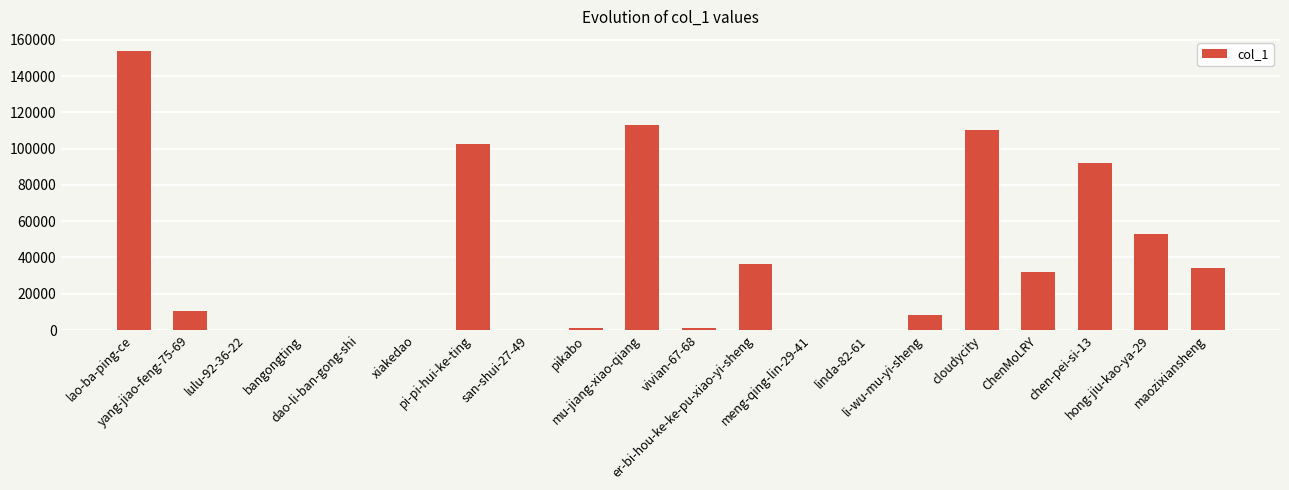

What is the approximate value at pi-pi-hui-ke-ting, to the nearest 10?

102610